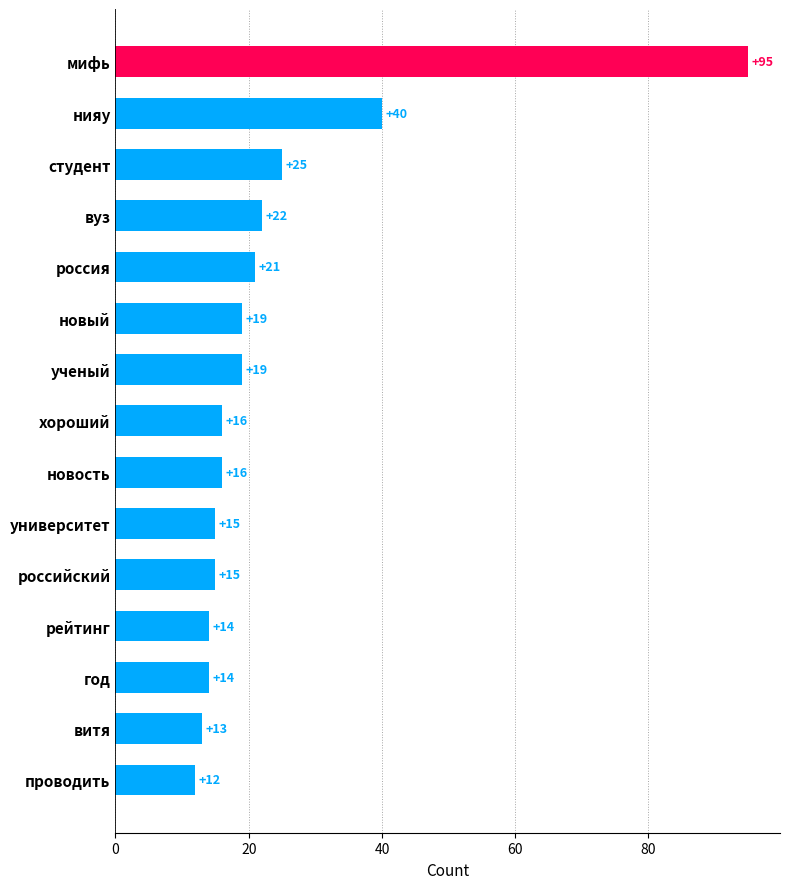

What is the greatest value displayed?

95